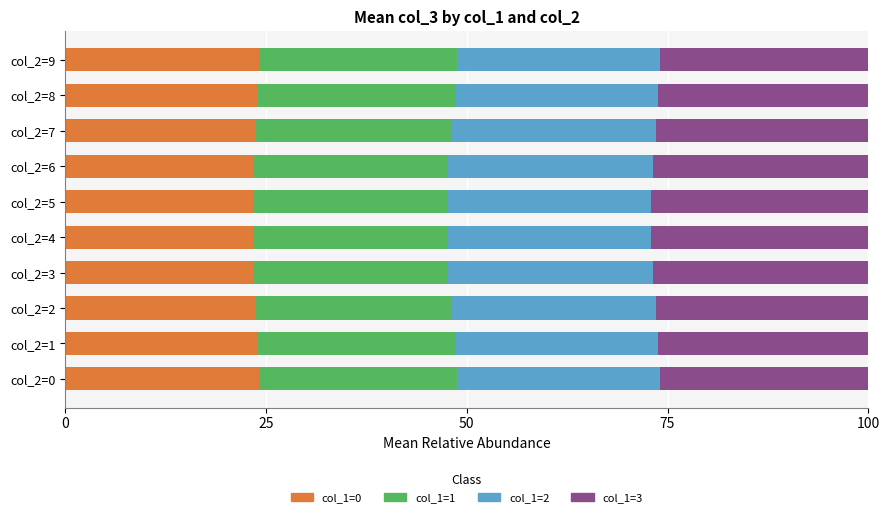

Count the number of categories in the chart.

10